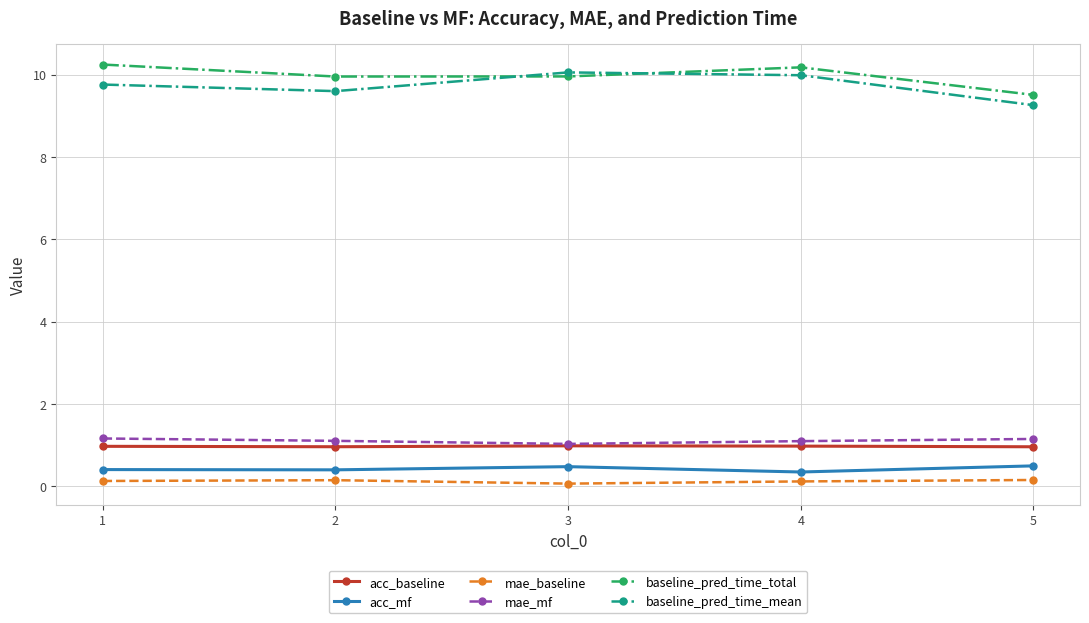

Rank the series by their maximum value, from lowest to highest.

mae_baseline, acc_mf, acc_baseline, mae_mf, baseline_pred_time_mean, baseline_pred_time_total